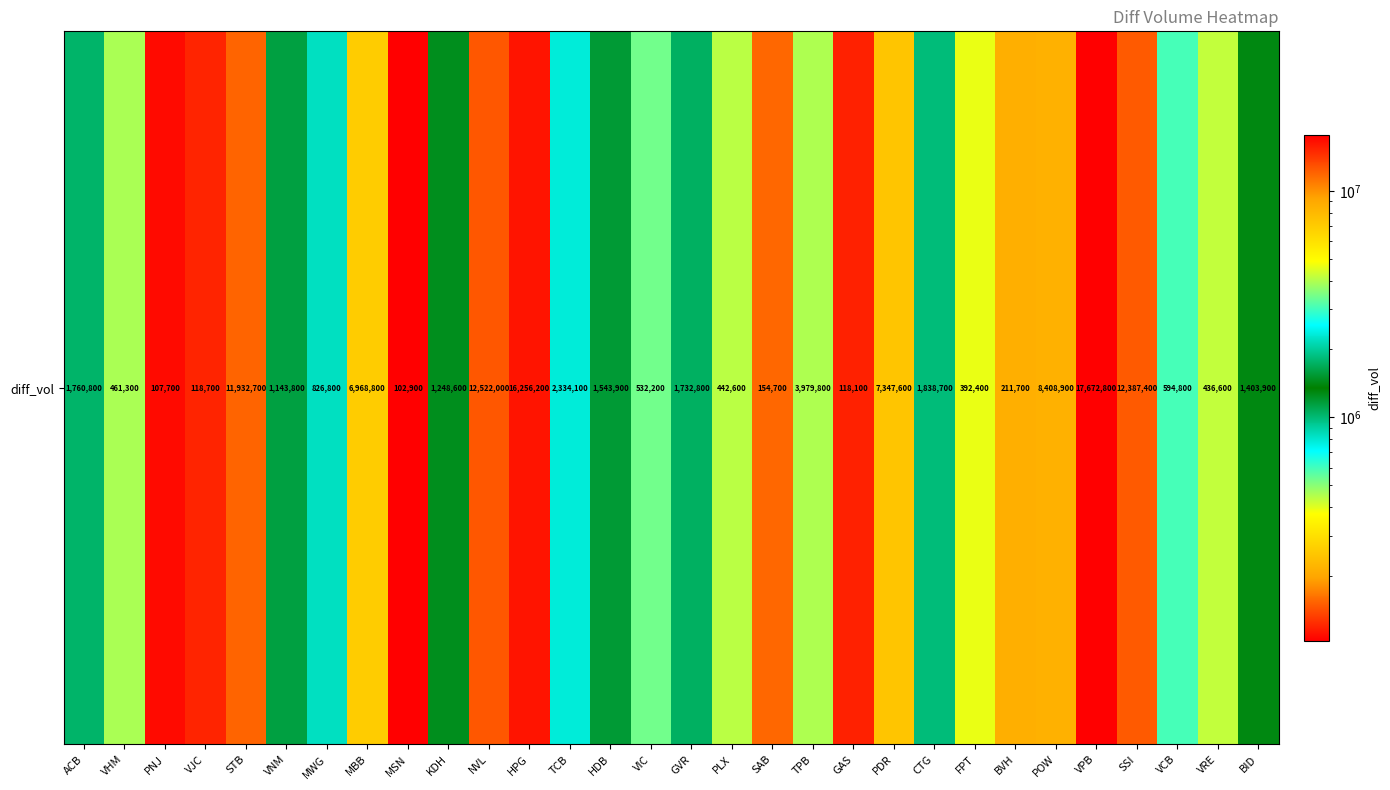

What is the average value?

3832777